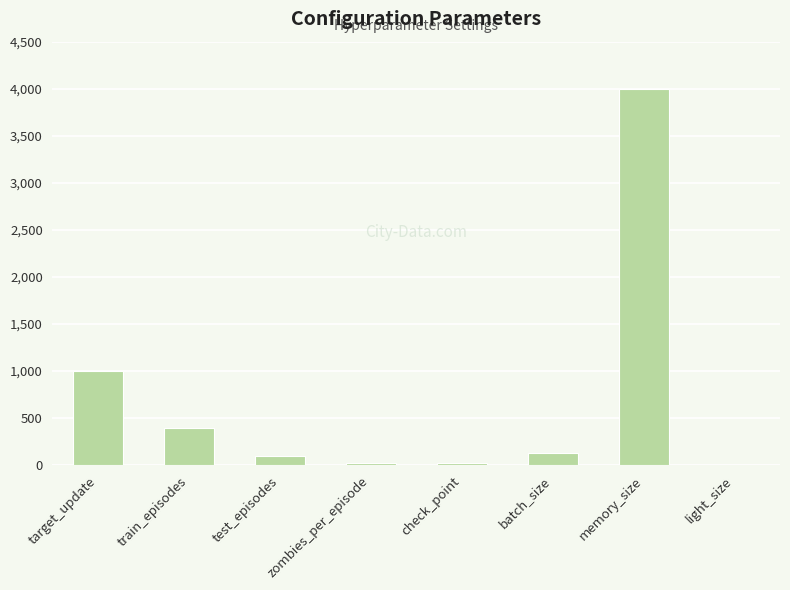

What is the maximum value shown in the chart?

4000